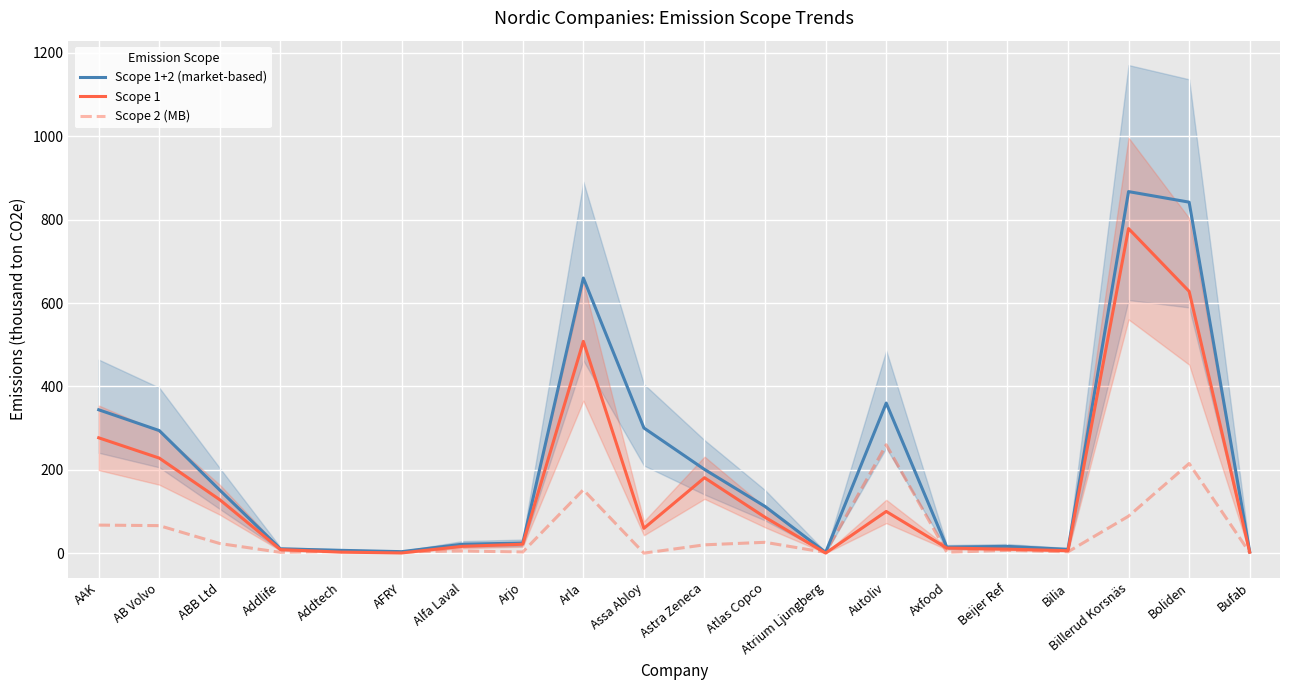

How many data points in Scope 2 (MB) are less than 6?

10